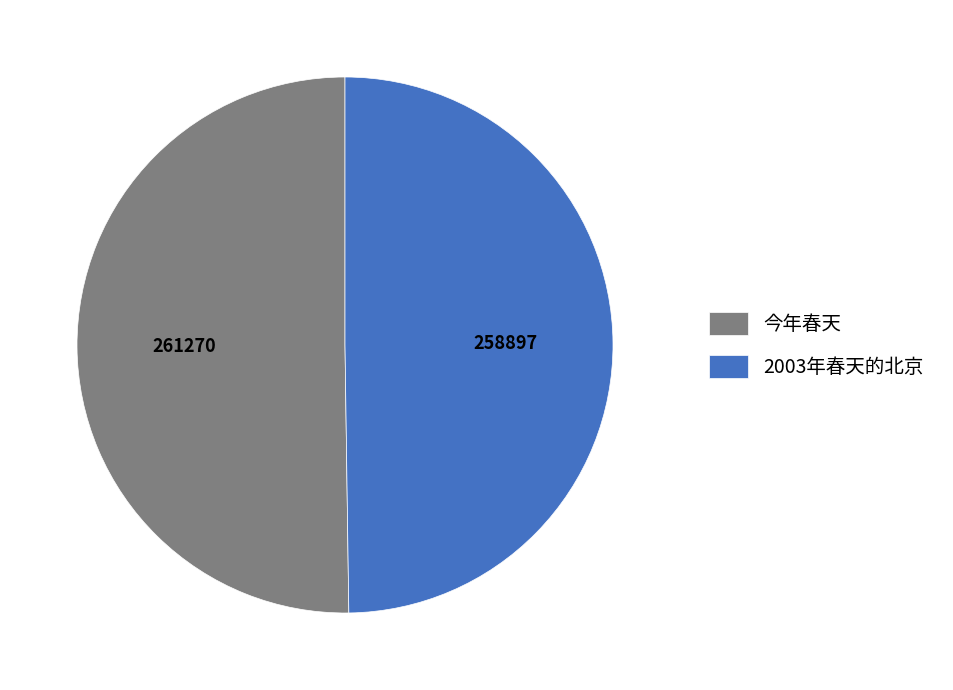

Approximately how many times larger is the value at 2003年春天的北京 compared to 今年春天?

1.0